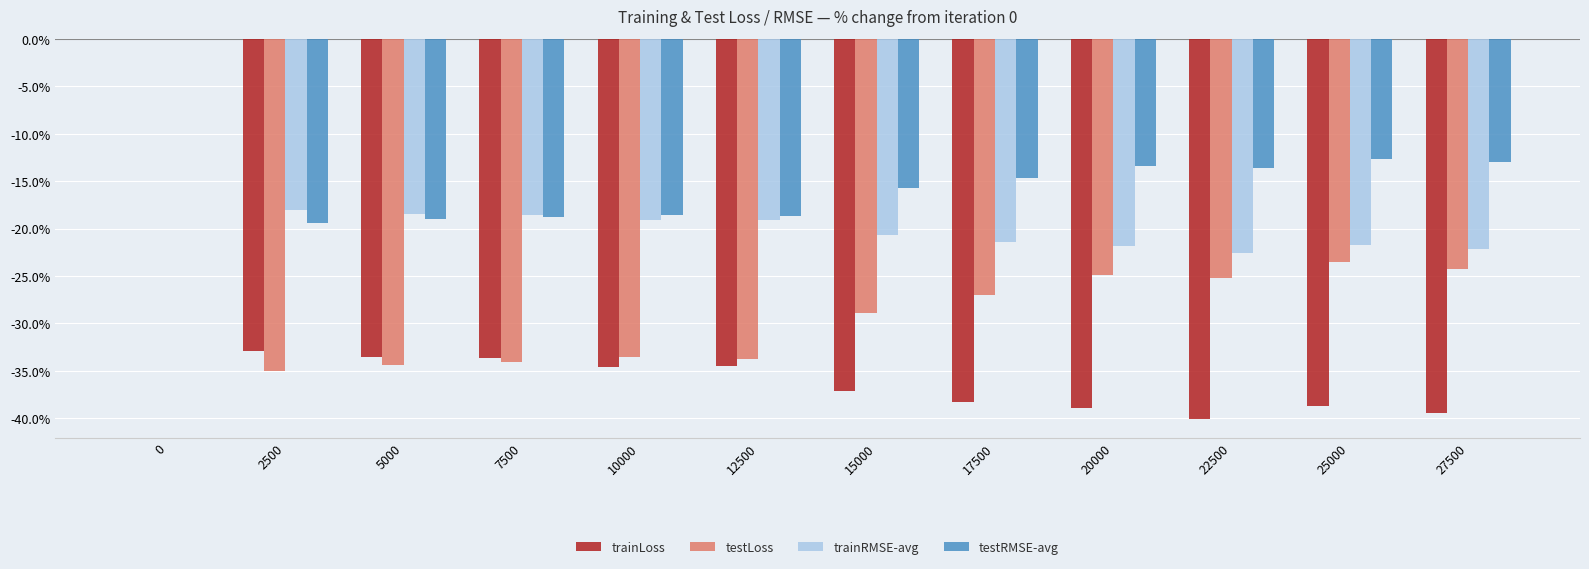

True or false: trainLoss has a value of -34.5 at 12500.

True